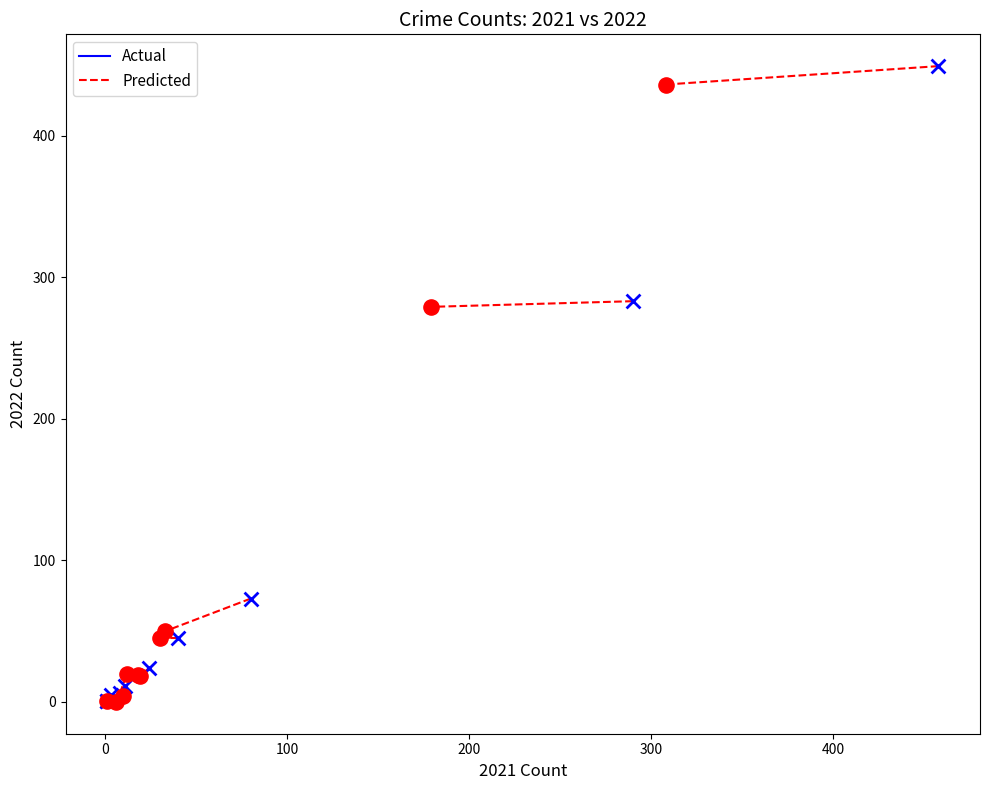

What are all the series names shown in the legend?

Actual, Predicted